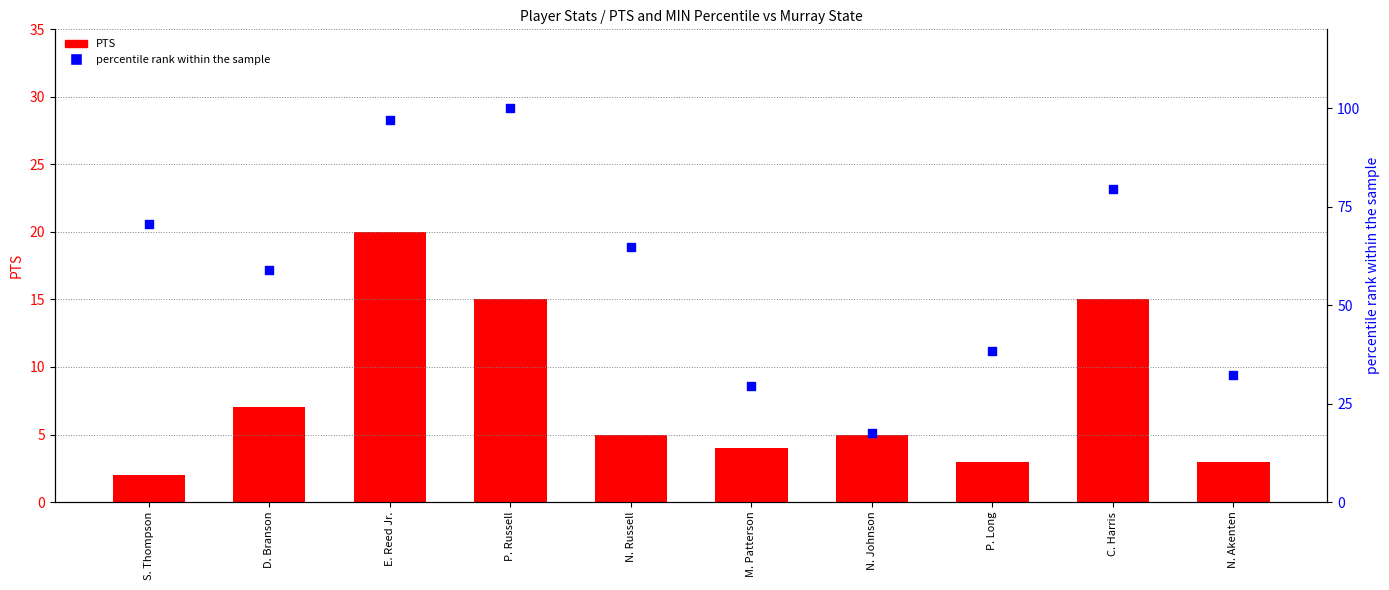

Which series has the widest spread of Y values?

percentile rank within the sample